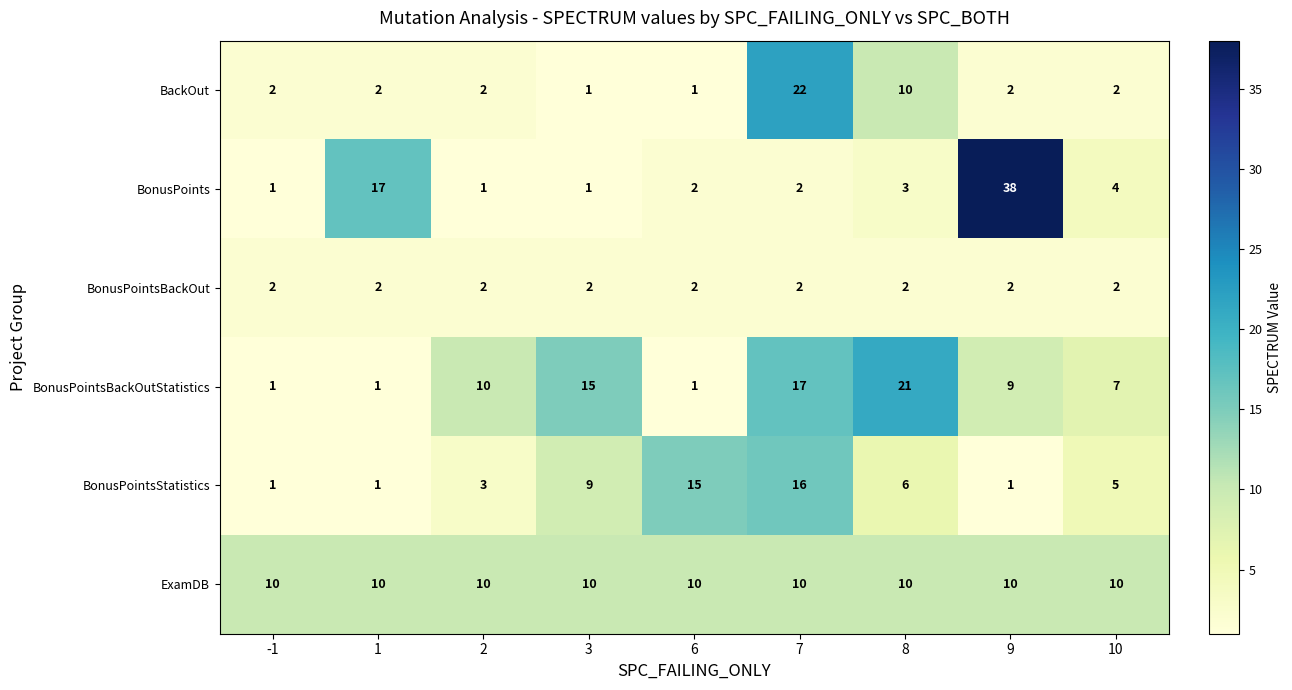

Which series changed the most between 1 and 9?

BonusPoints